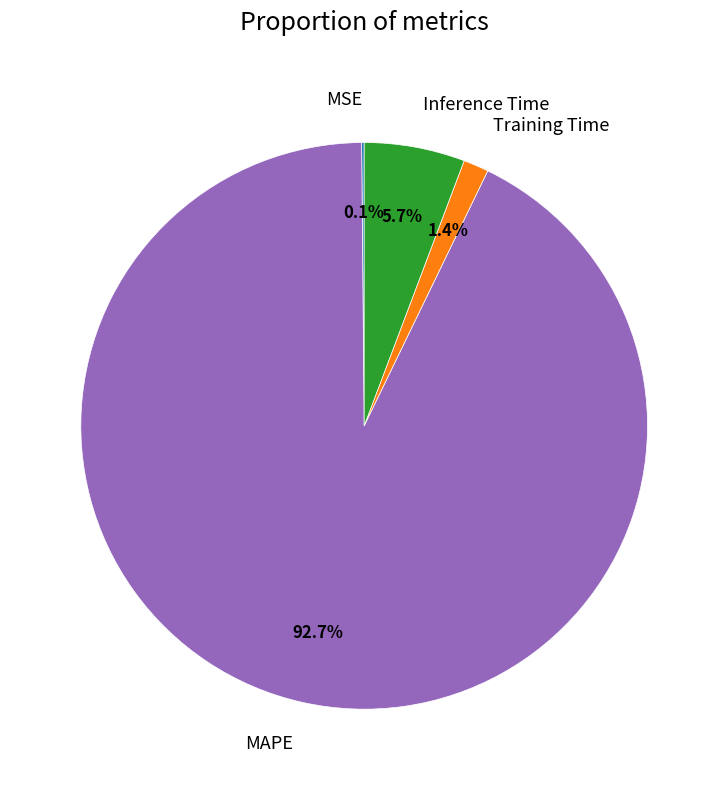

True or false: Inference Time accounts for 1% of the total.

False